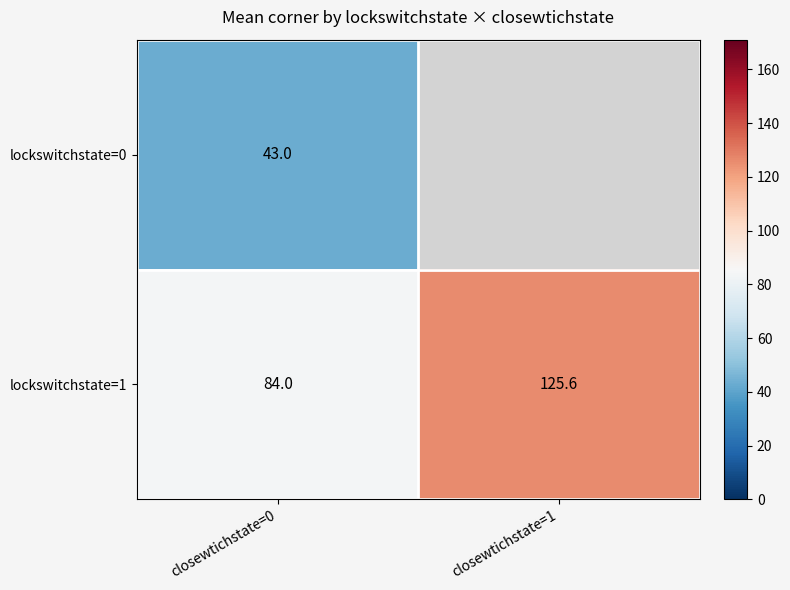

Which series changed the most between closewtichstate=0 and closewtichstate=1?

lockswitchstate=1